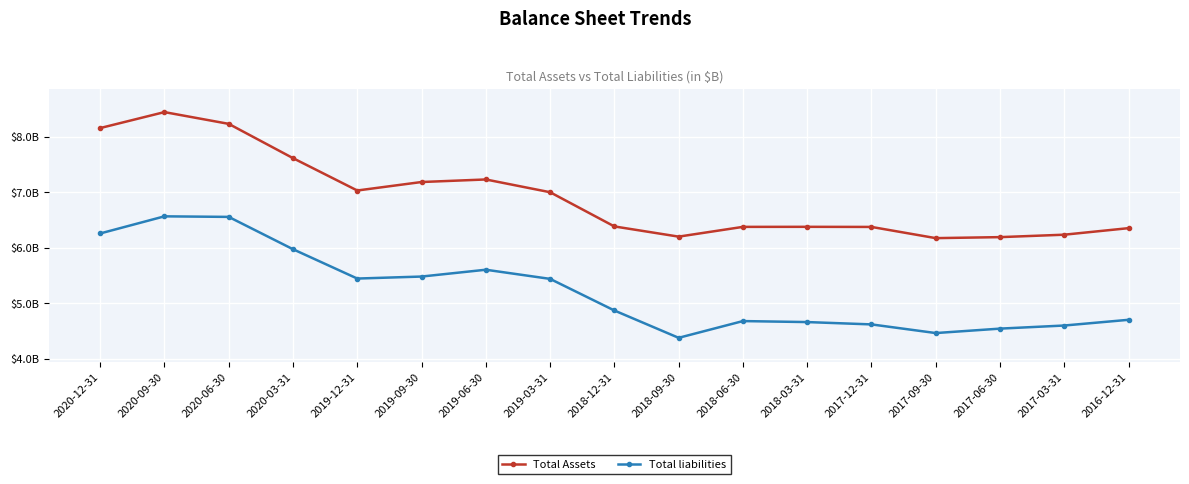

What are all the series names shown in the legend?

Total Assets, Total liabilities